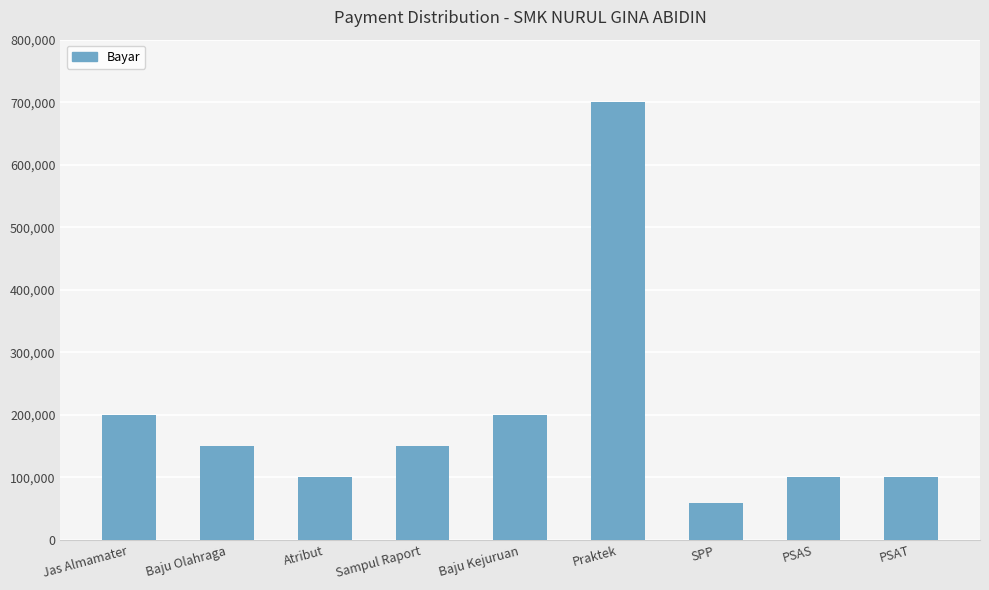

What is the sum of the values at PSAT and PSAS?

200000